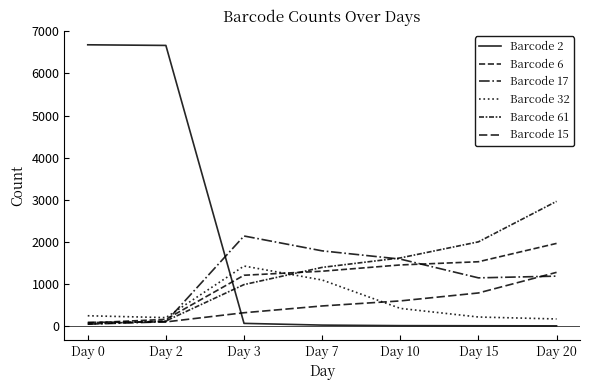

The value of Barcode 15 at Day 0 is 84. True or false?

True